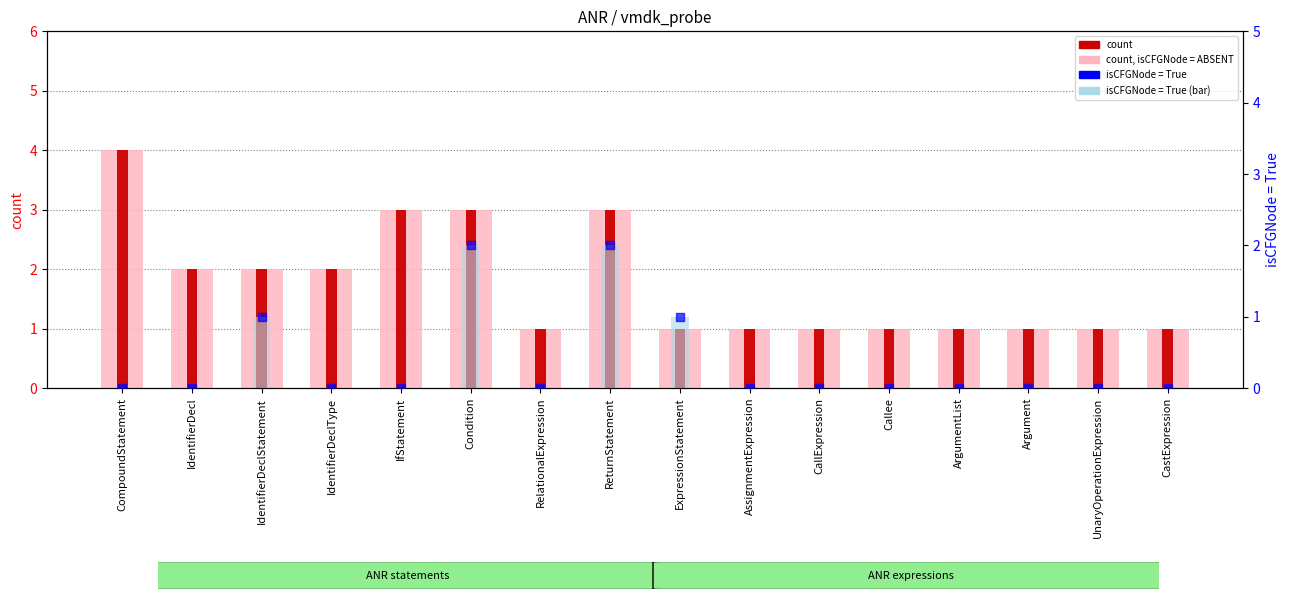

Which series has the largest total across all categories?

count